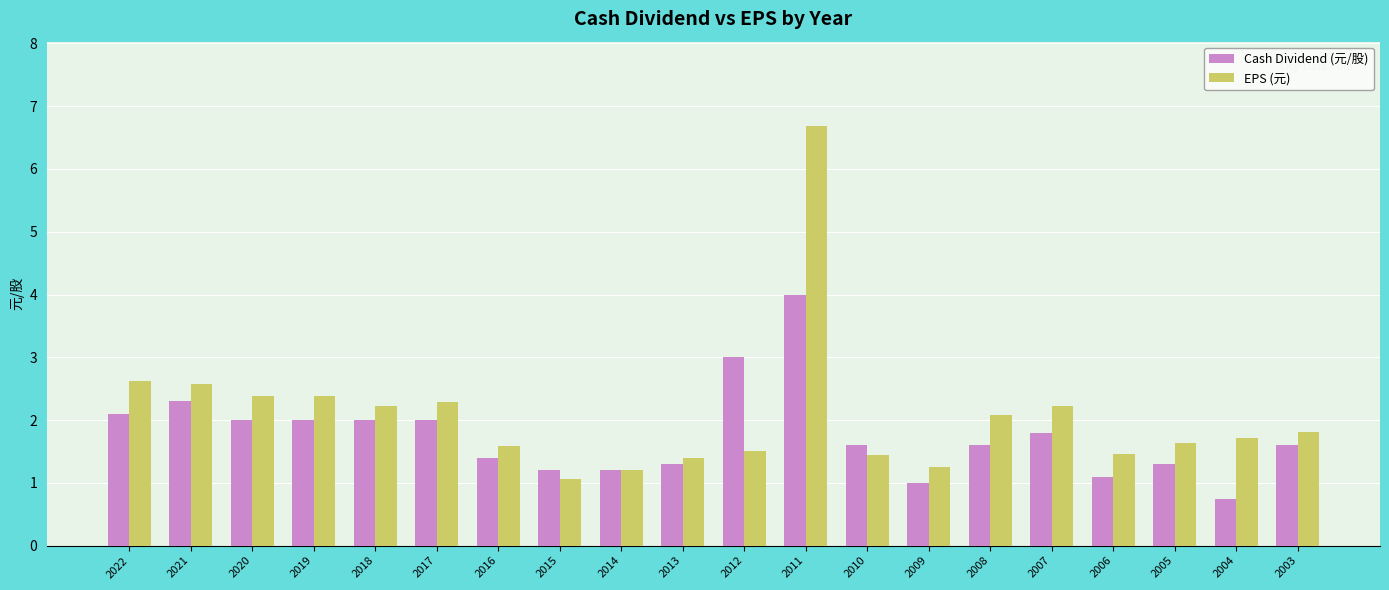

Rank the series by their maximum value, from highest to lowest.

EPS (元), Cash Dividend (元/股)